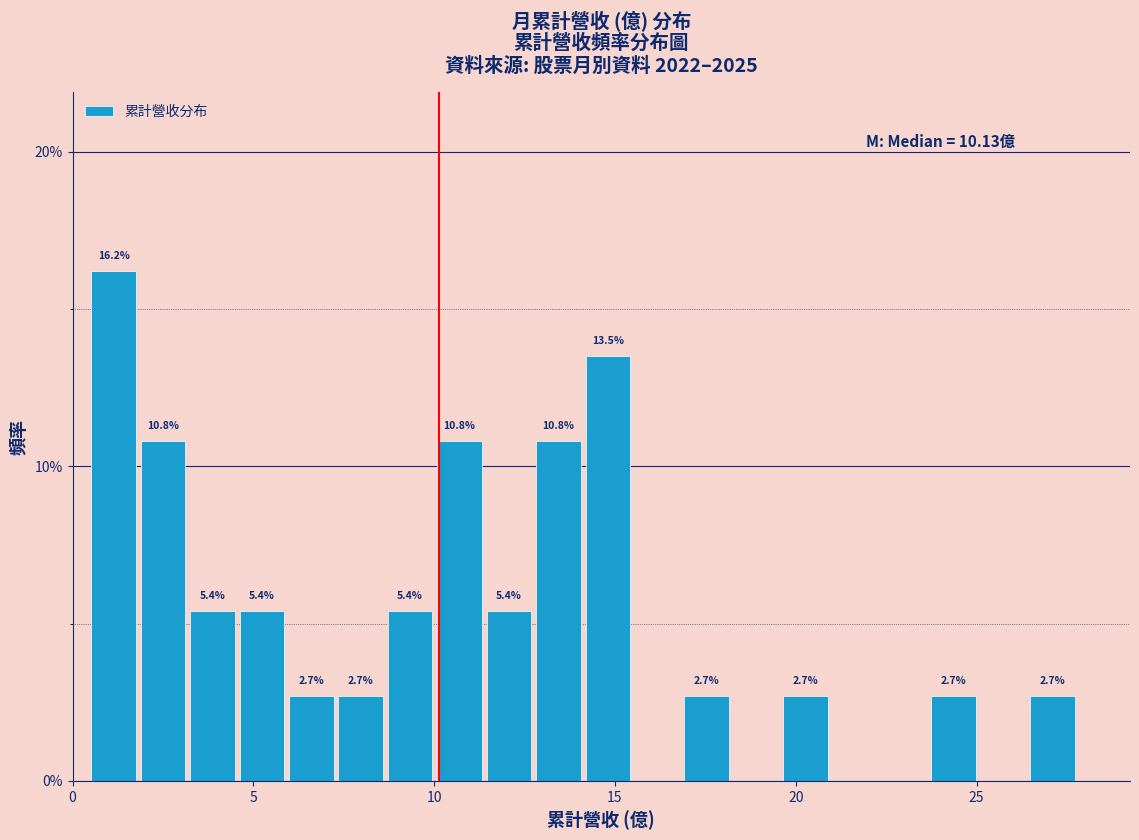

Around what value on the x-axis is the tallest bar? Give the approximate position of its centre, as read against the axis.

1.0